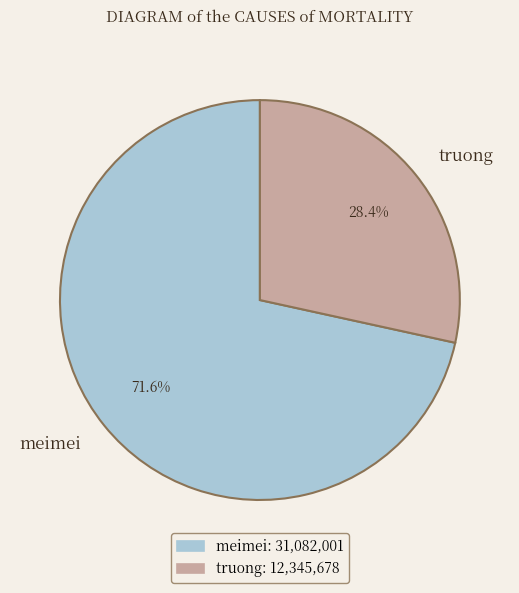

Is meimei the majority of the pie?

Yes